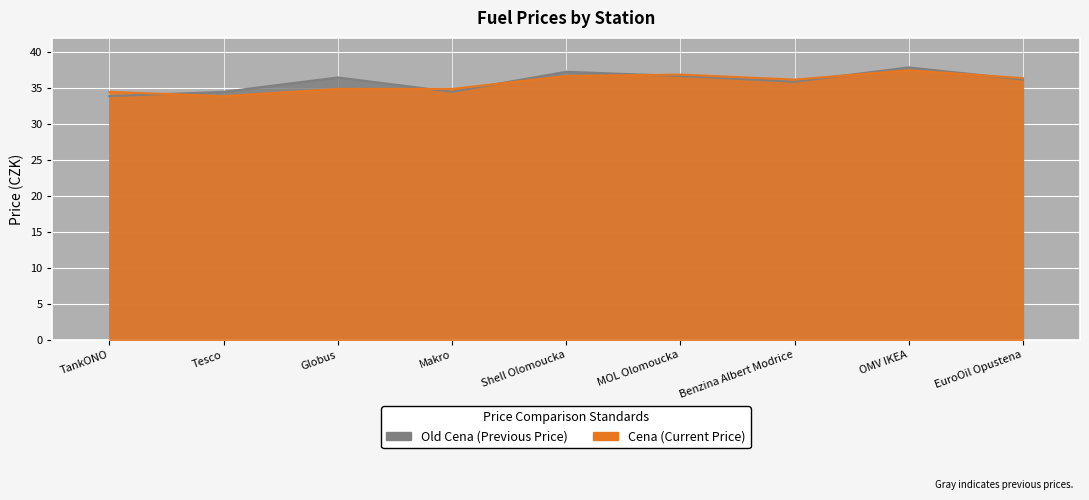

What is the sum of the Cena values at Benzina Albert Modrice and Globus?

71.1